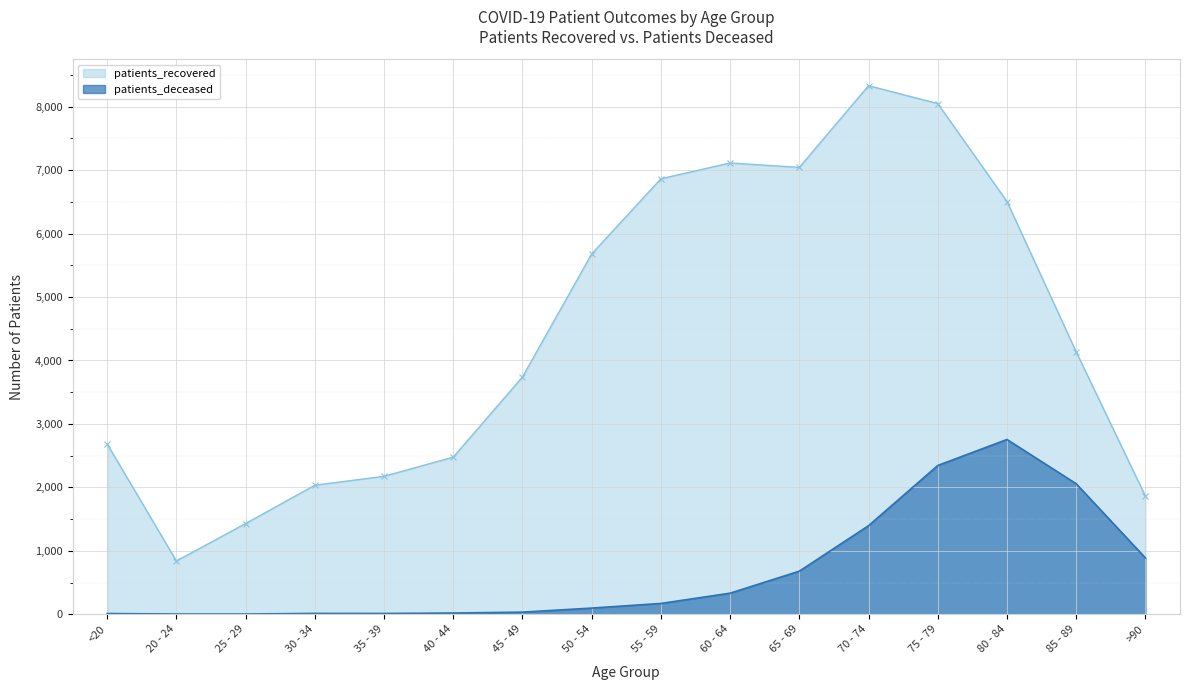

What is the label of the 3rd point from the right?

80 - 84